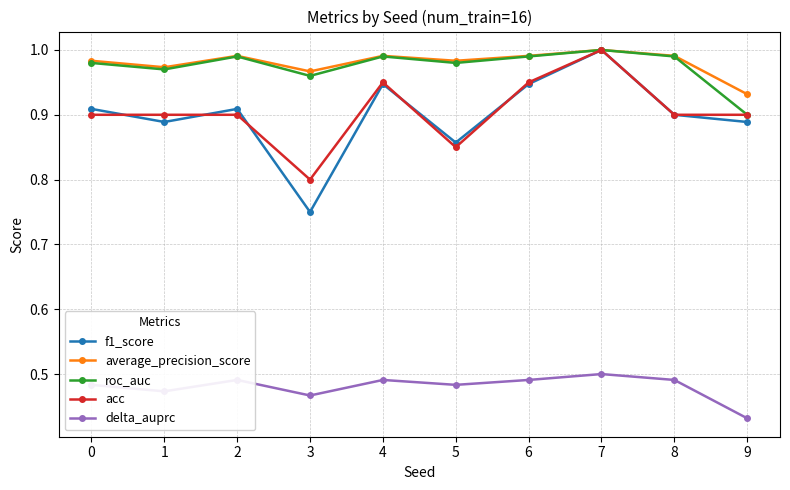

What are all the series names shown in the legend?

f1_score, average_precision_score, roc_auc, acc, delta_auprc